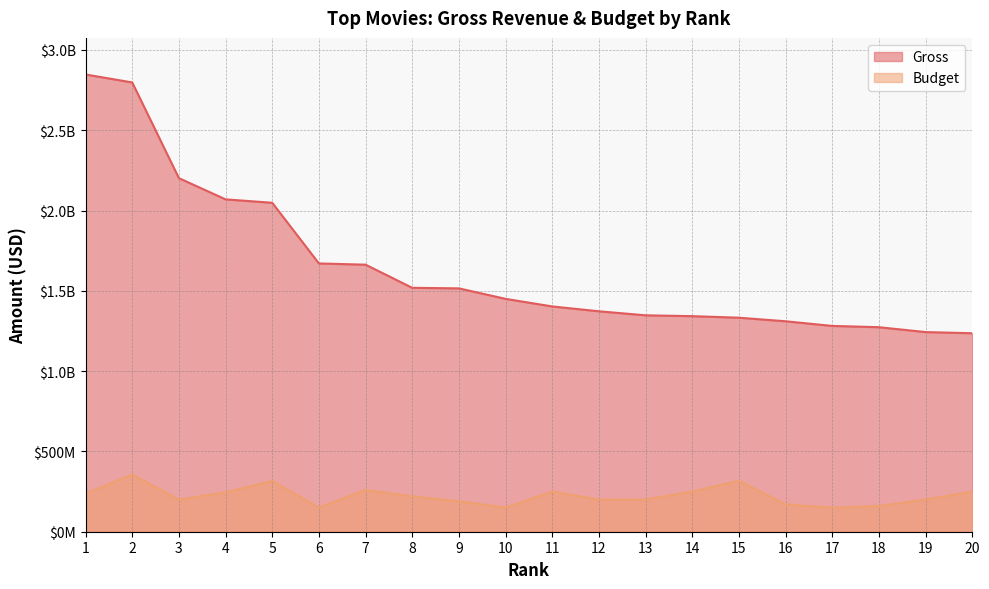

What is the total value across all series at 15?

1649698830